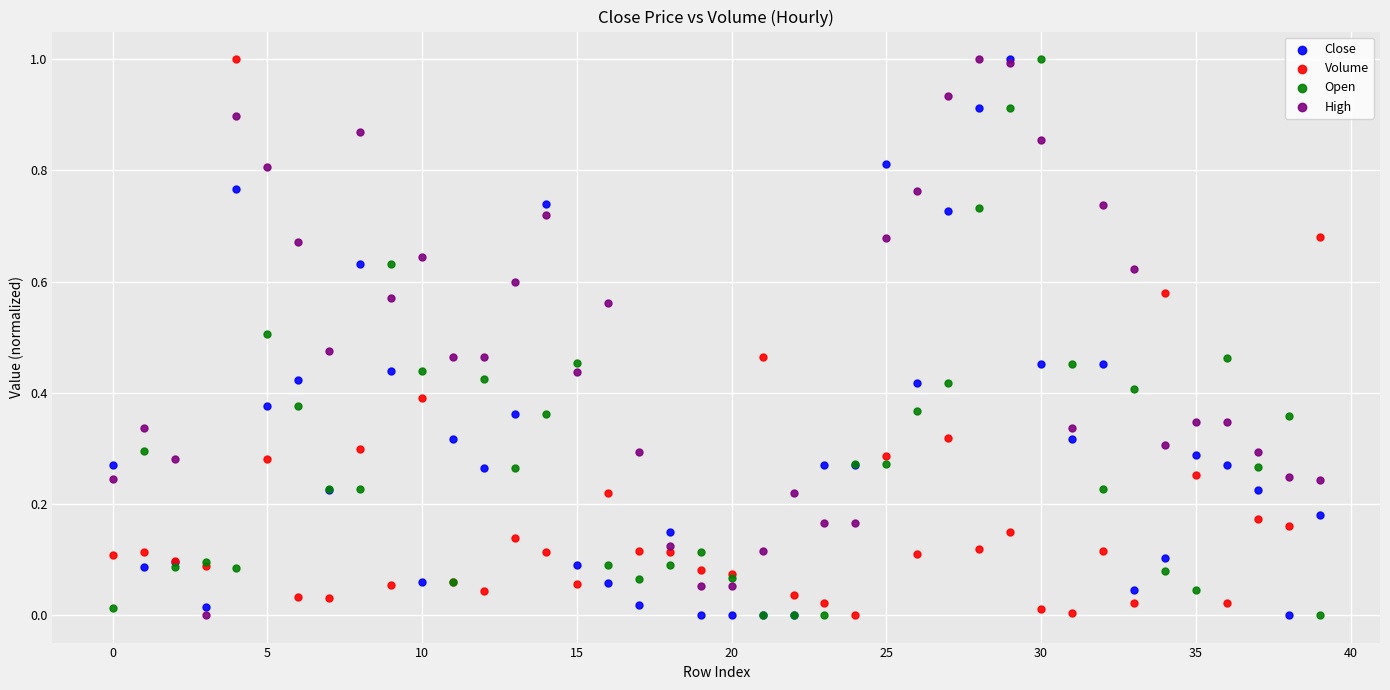

What are all the series names shown in the legend?

Close, Volume, Open, High